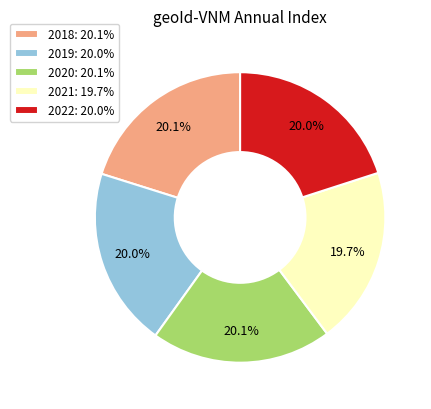

How many segments does this pie chart have?

5